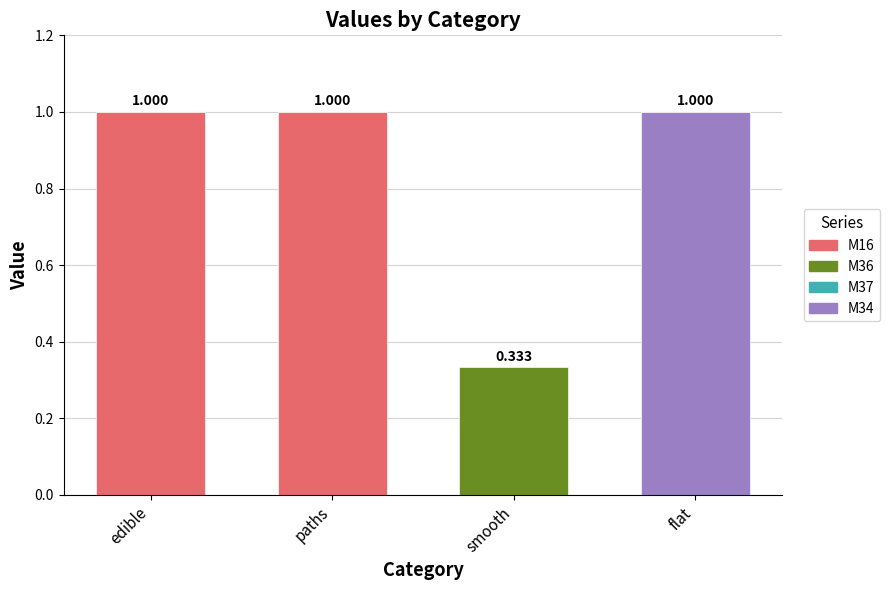

Which series has the largest range (max minus min)?

M16